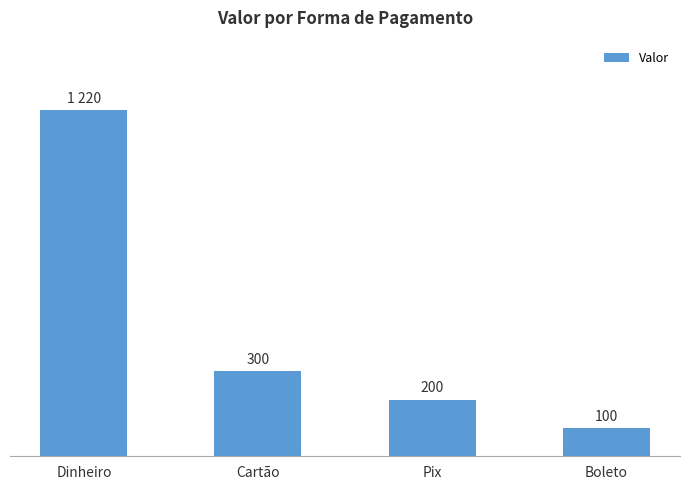

List the labels in order of value, smallest first.

Boleto, Pix, Cartão, Dinheiro